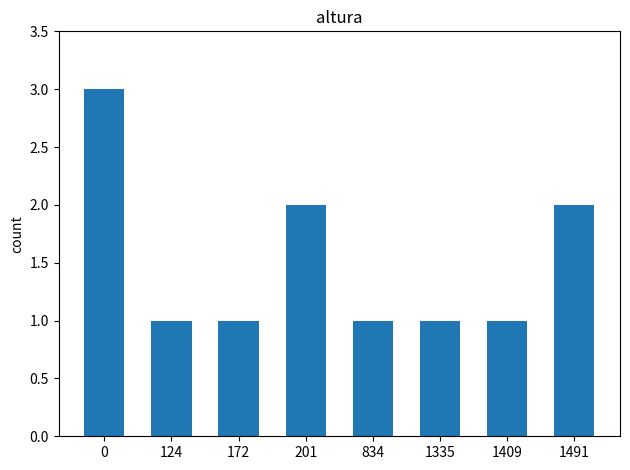

What is the value of the 4th bar from the left?

2